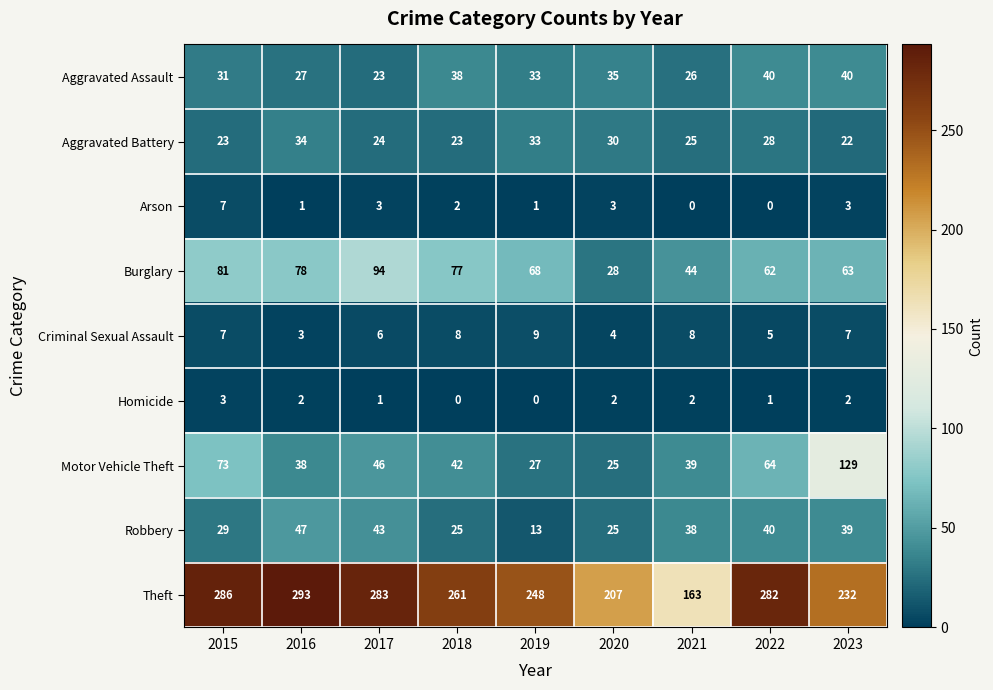

At which category does the chart reach its peak across all series?

2016